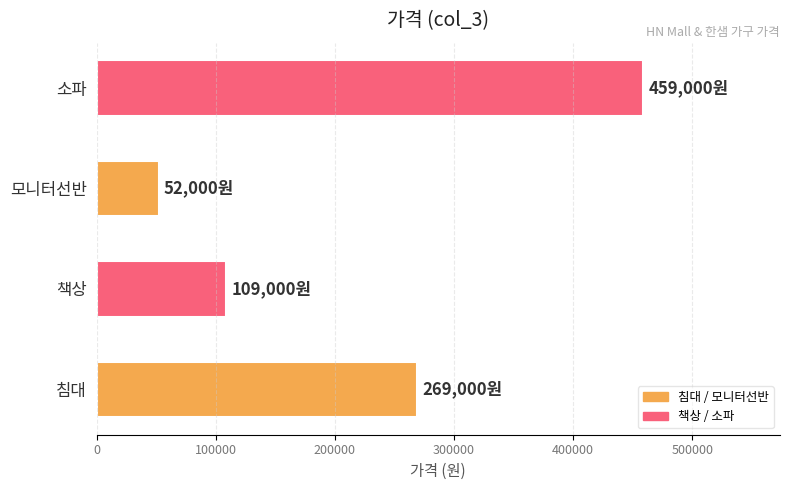

What is the ratio of the value at 소파 to the value at 침대?

1.7